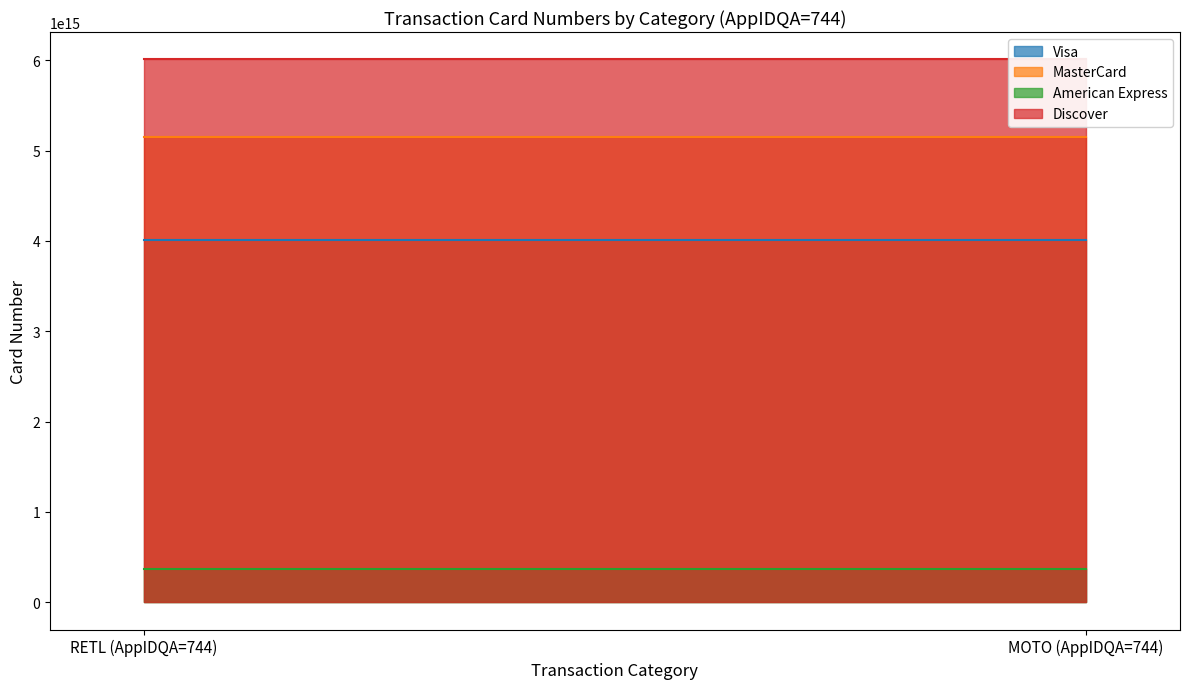

Which category has the highest value across all series?

RETL (AppIDQA=744)